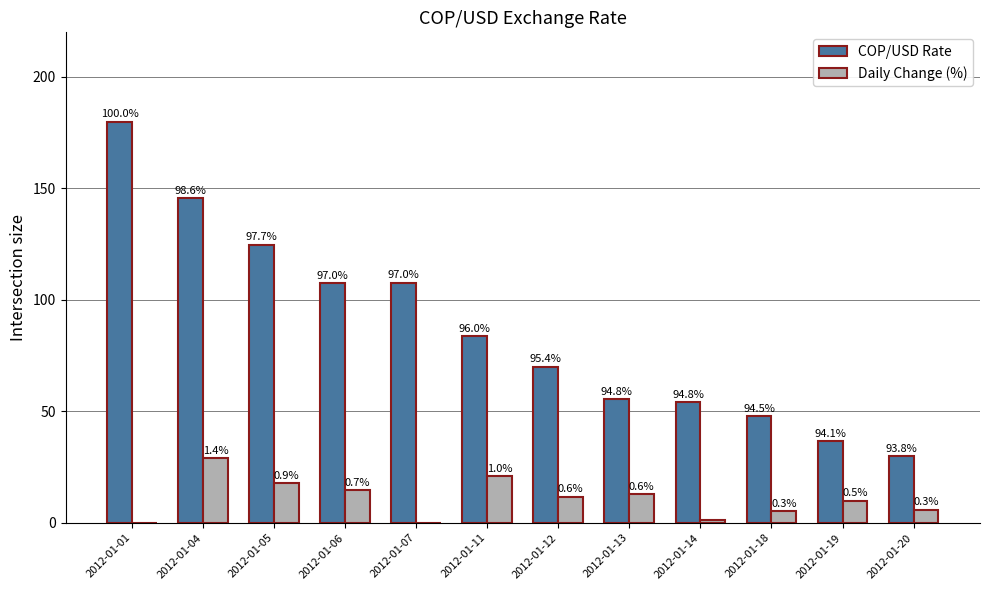

What is the maximum value shown in the chart?

180.0